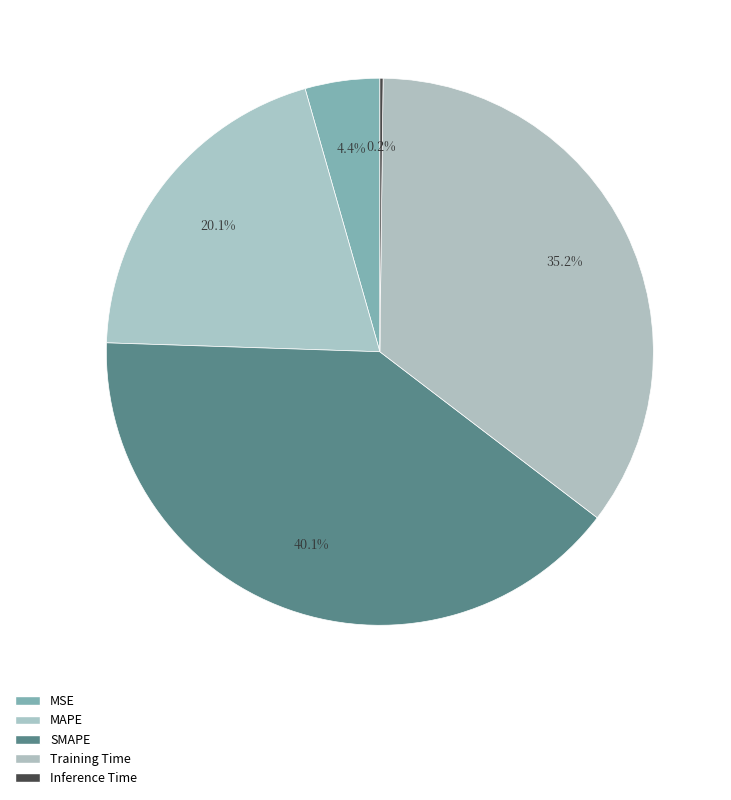

What is the smallest slice in the pie chart?

Inference Time